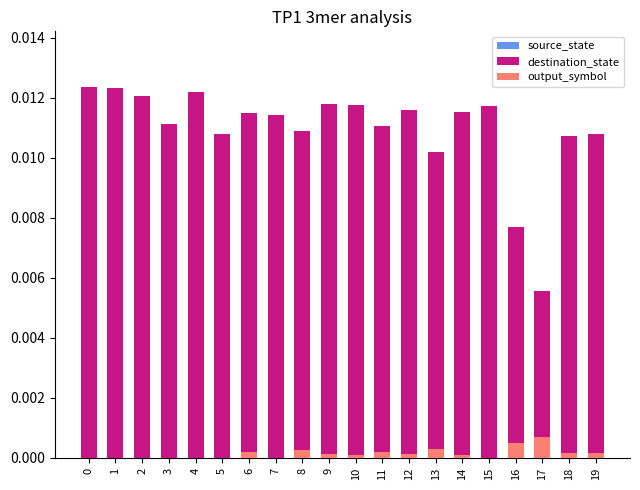

What are all the series names shown in the legend?

source_state, destination_state, output_symbol